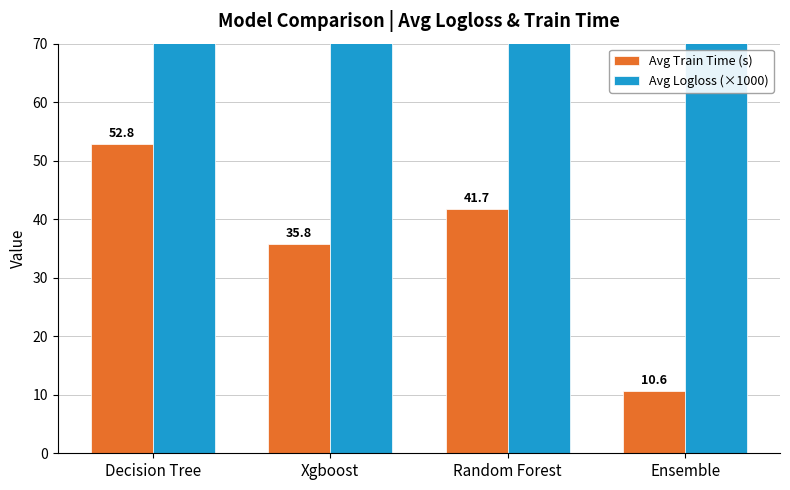

Reading left to right, list all the values displayed in this chart.

Avg Train Time (s): Decision Tree=52.8	Xgboost=35.8	Random Forest=41.7	Ensemble=10.6
Avg Logloss (×1000): Decision Tree=109.1	Xgboost=80.0	Random Forest=98.4	Ensemble=79.0